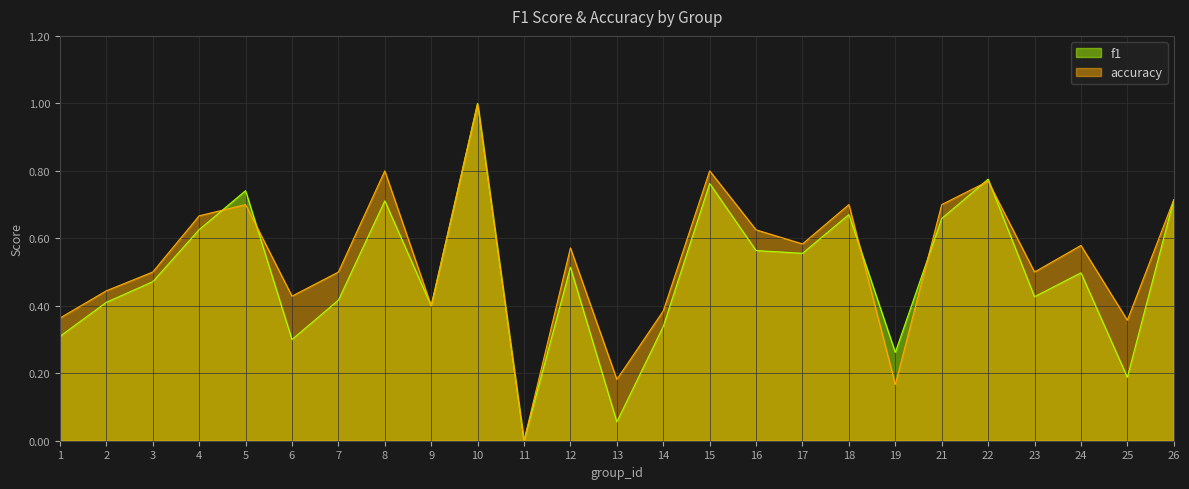

Is it true that accuracy equals 0.5 at 3?

True